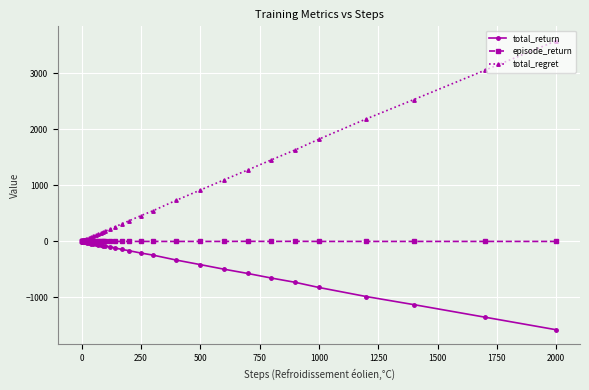

Rank the series by their average value, from highest to lowest.

total_regret, episode_return, total_return